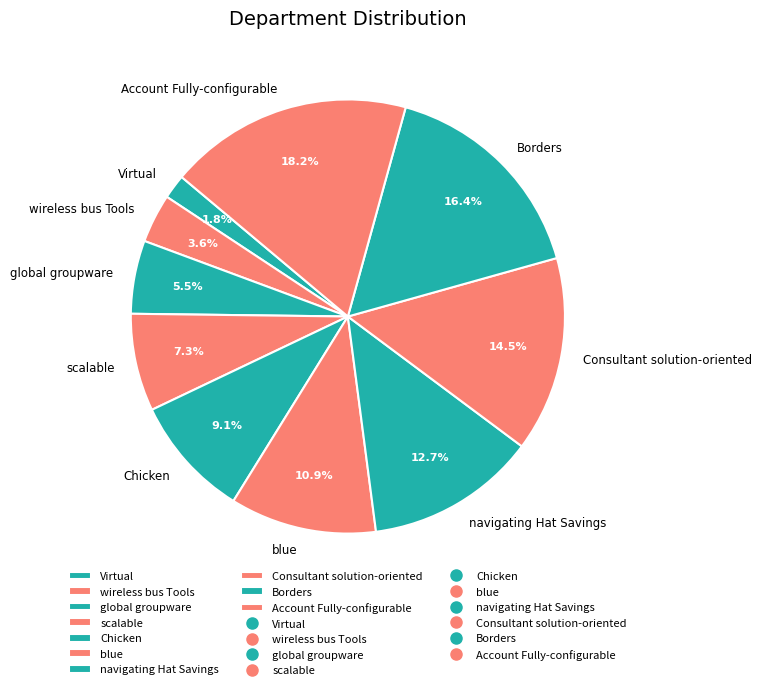

Is there a majority slice in this chart?

No